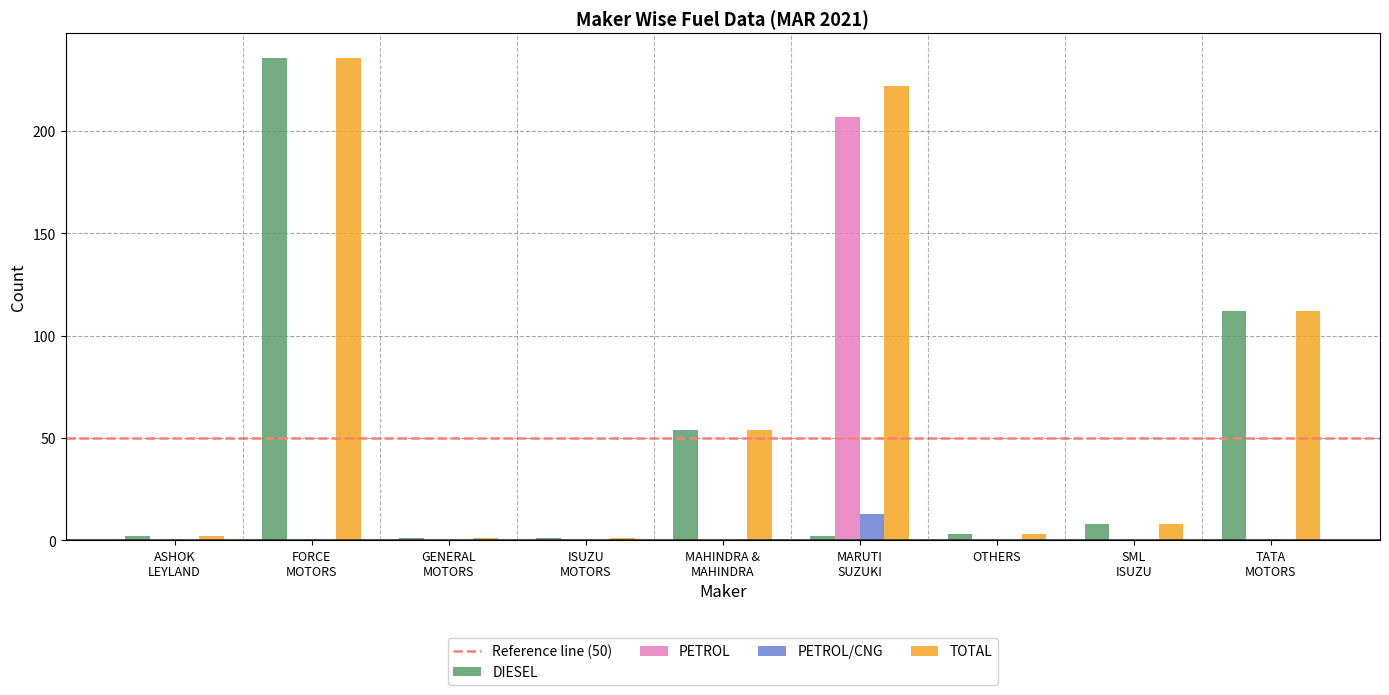

What is the maximum value for PETROL?

207